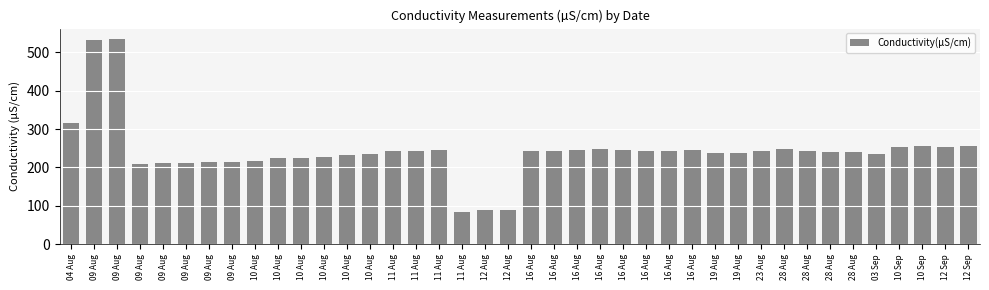

Is it true that the value at 16 Aug is 409?

False